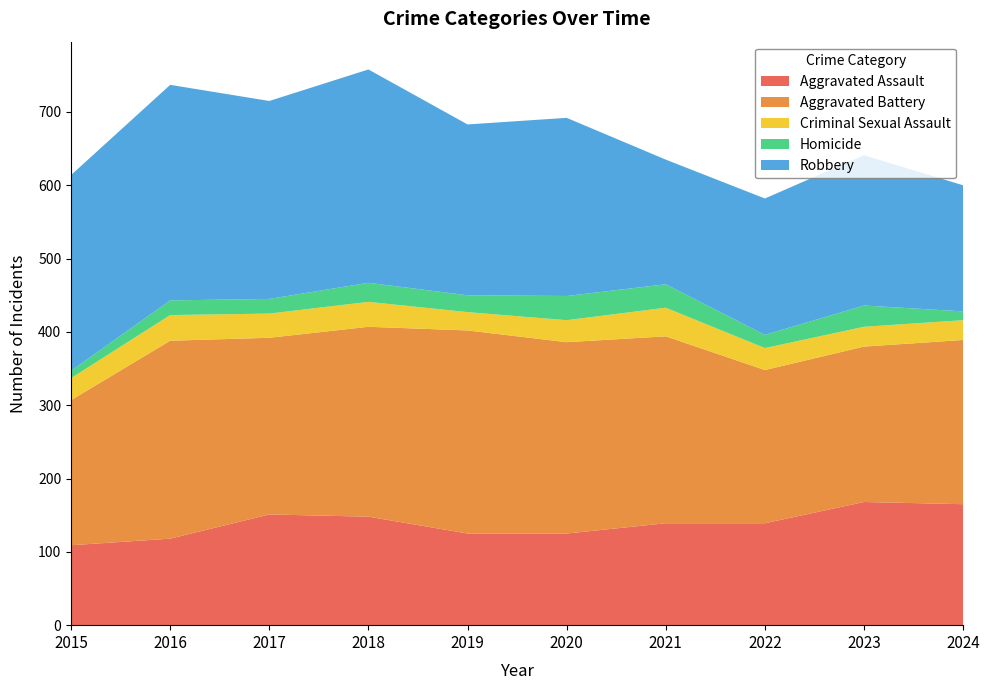

Reading left to right, extract all data points from this chart.

Aggravated Assault: 2015=109	2016=118	2017=151	2018=148	2019=125	2020=125	2021=139	2022=139	2023=168	2024=165
Aggravated Battery: 2015=198	2016=270	2017=241	2018=259	2019=277	2020=261	2021=255	2022=209	2023=212	2024=224
Criminal Sexual Assault: 2015=30	2016=35	2017=33	2018=34	2019=25	2020=30	2021=39	2022=30	2023=27	2024=27
Homicide: 2015=10	2016=20	2017=20	2018=26	2019=23	2020=33	2021=32	2022=18	2023=29	2024=12
Robbery: 2015=267	2016=294	2017=270	2018=291	2019=233	2020=243	2021=170	2022=186	2023=205	2024=172